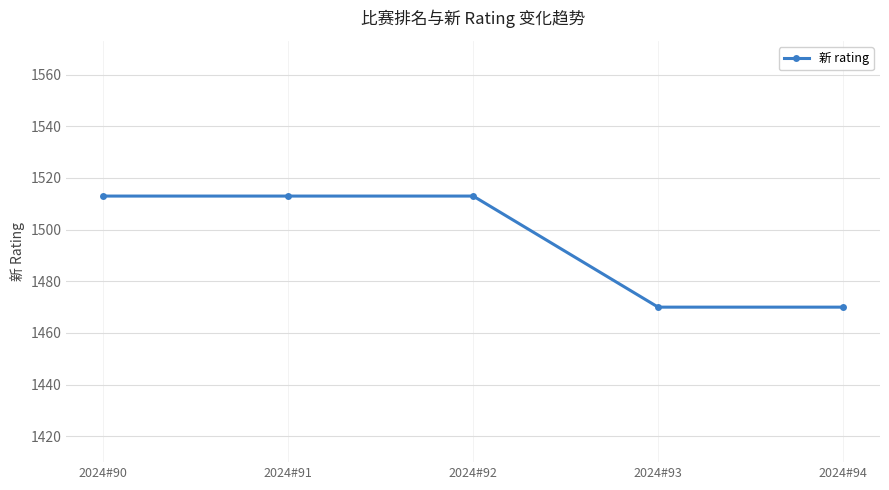

Approximately how many times larger is the value at 2024#92 compared to 2024#90?

1.0